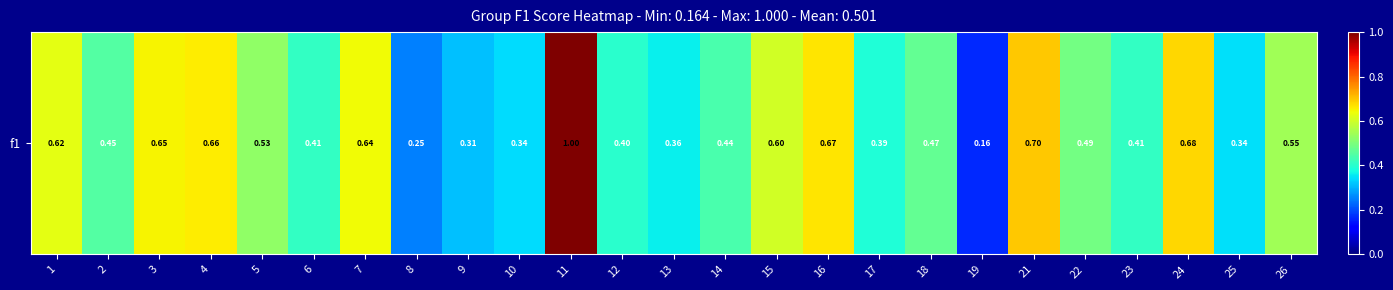

What is the change in value from 1 to 23?

-0.2